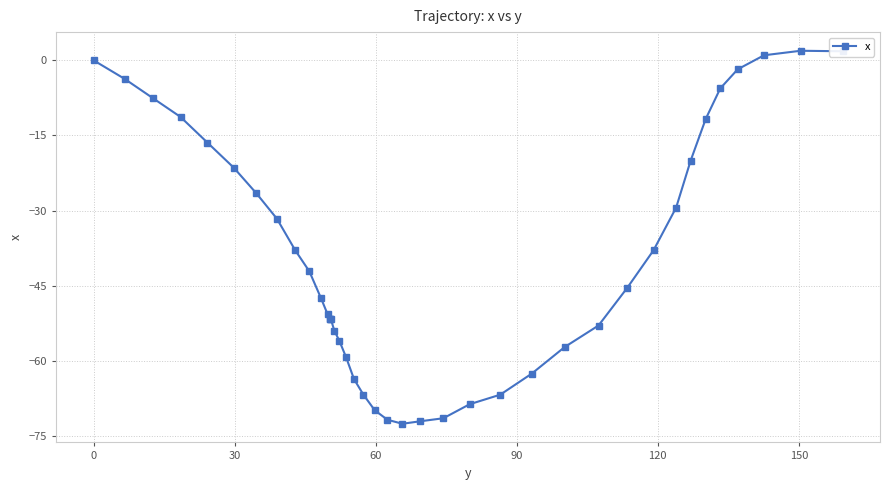

The chart shows a value of -98.1 at 21. True or false?

False